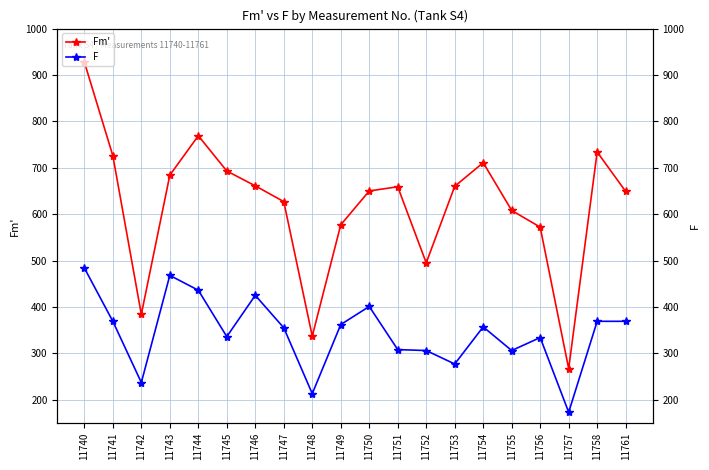

What is the difference between the second highest and second lowest values in the Fm' series?

432